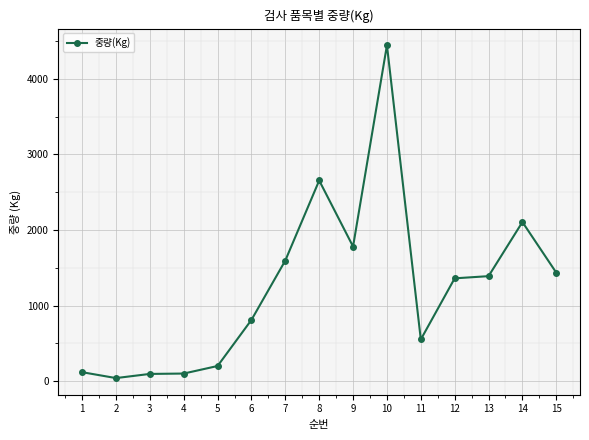

True or false: the data shows 1245 at 6.

False